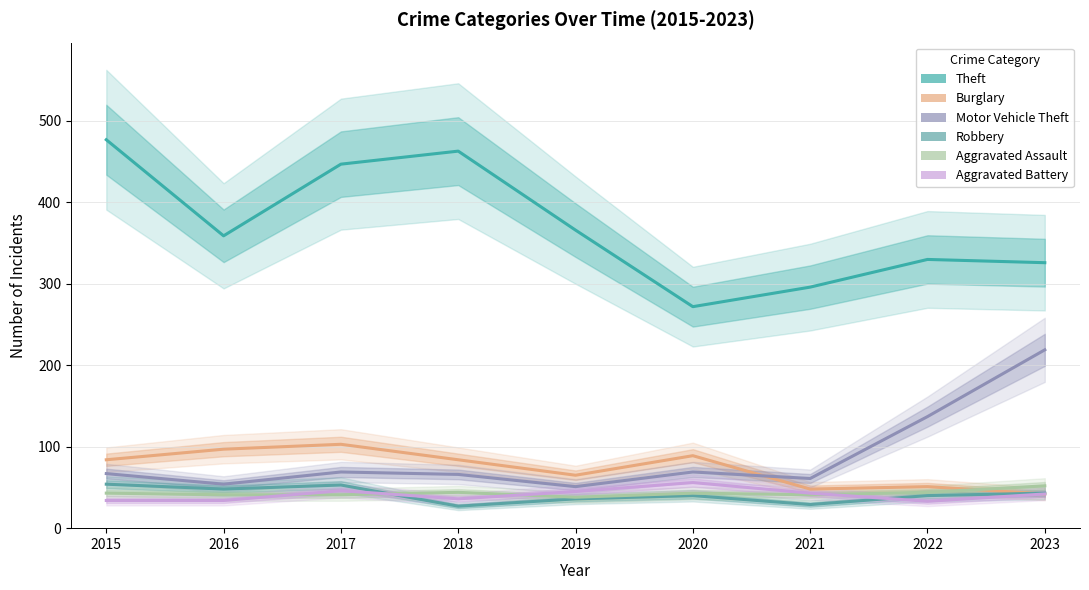

In Motor Vehicle Theft, how many points are higher than both neighbors (excluding endpoints)?

2